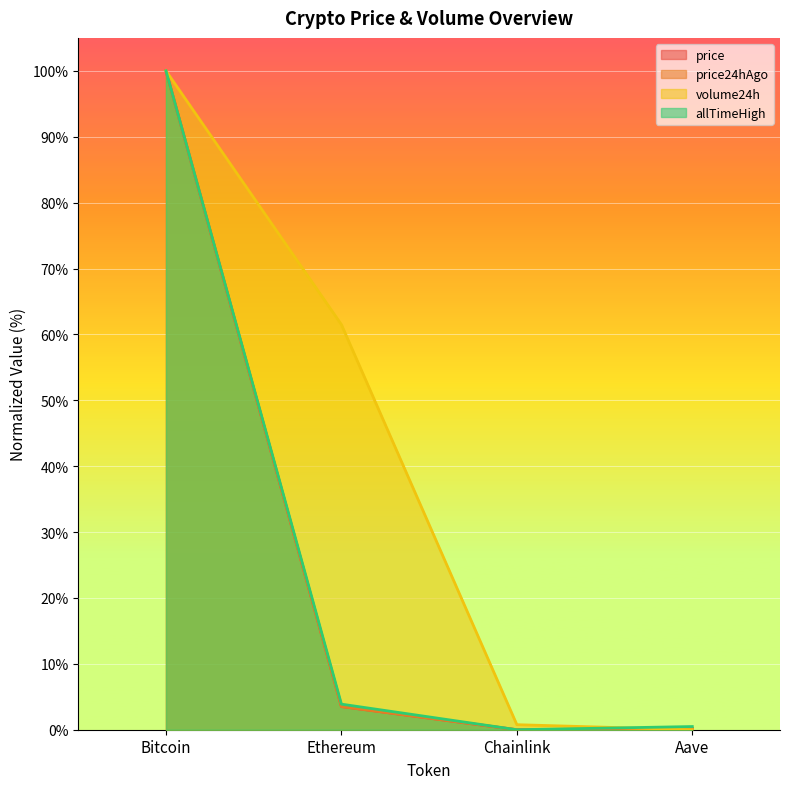

At which label does price reach its minimum?

Chainlink